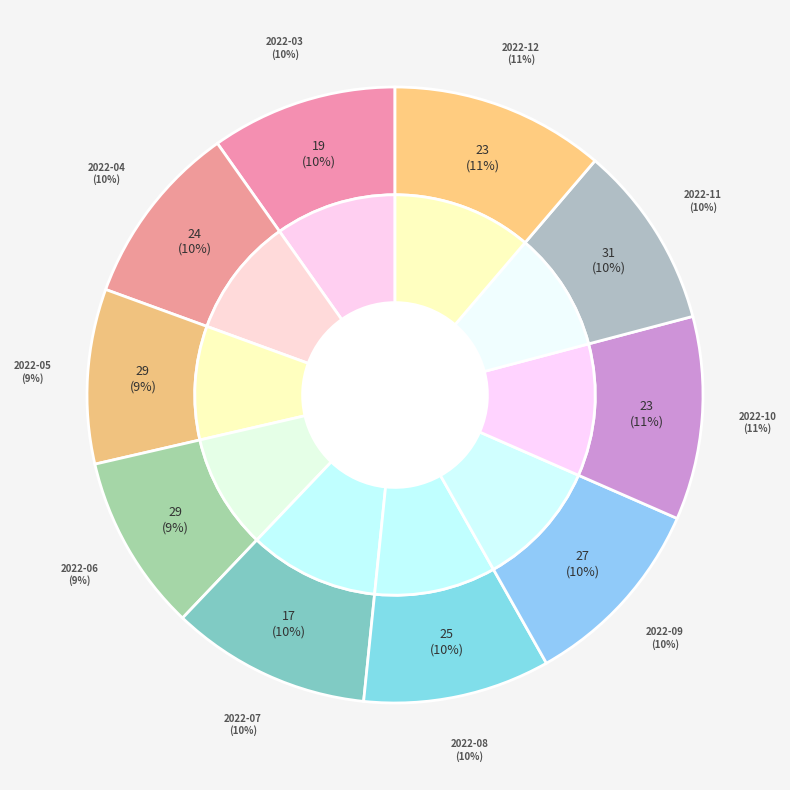

Which category has the biggest portion of the pie?

2022-12